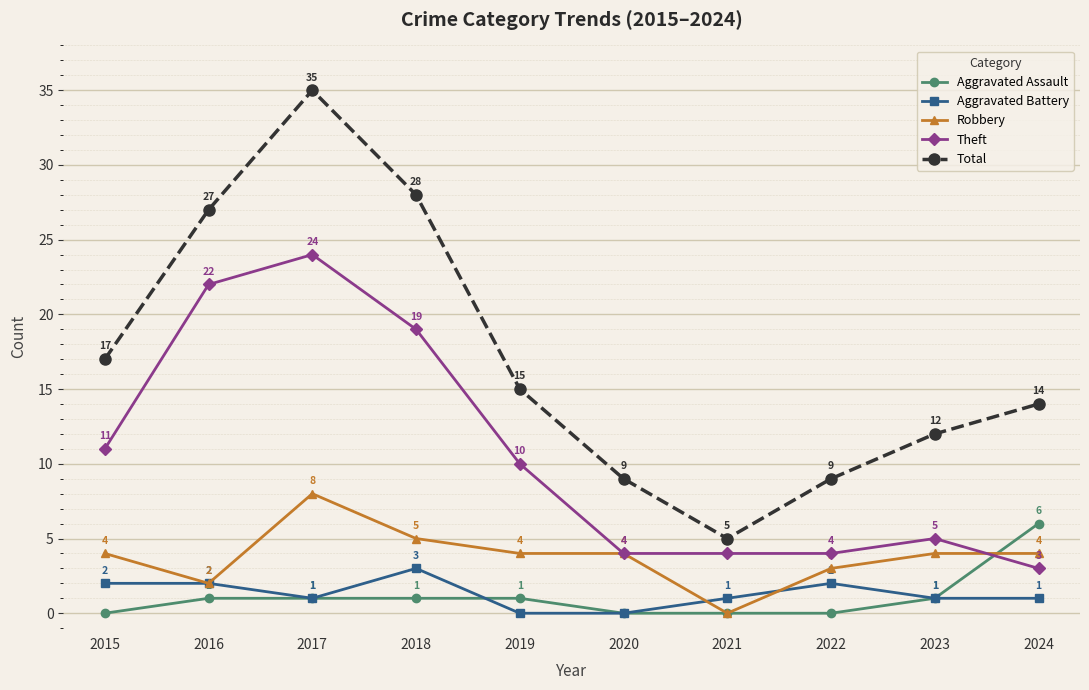

What is the total value across all series at 2021?

10